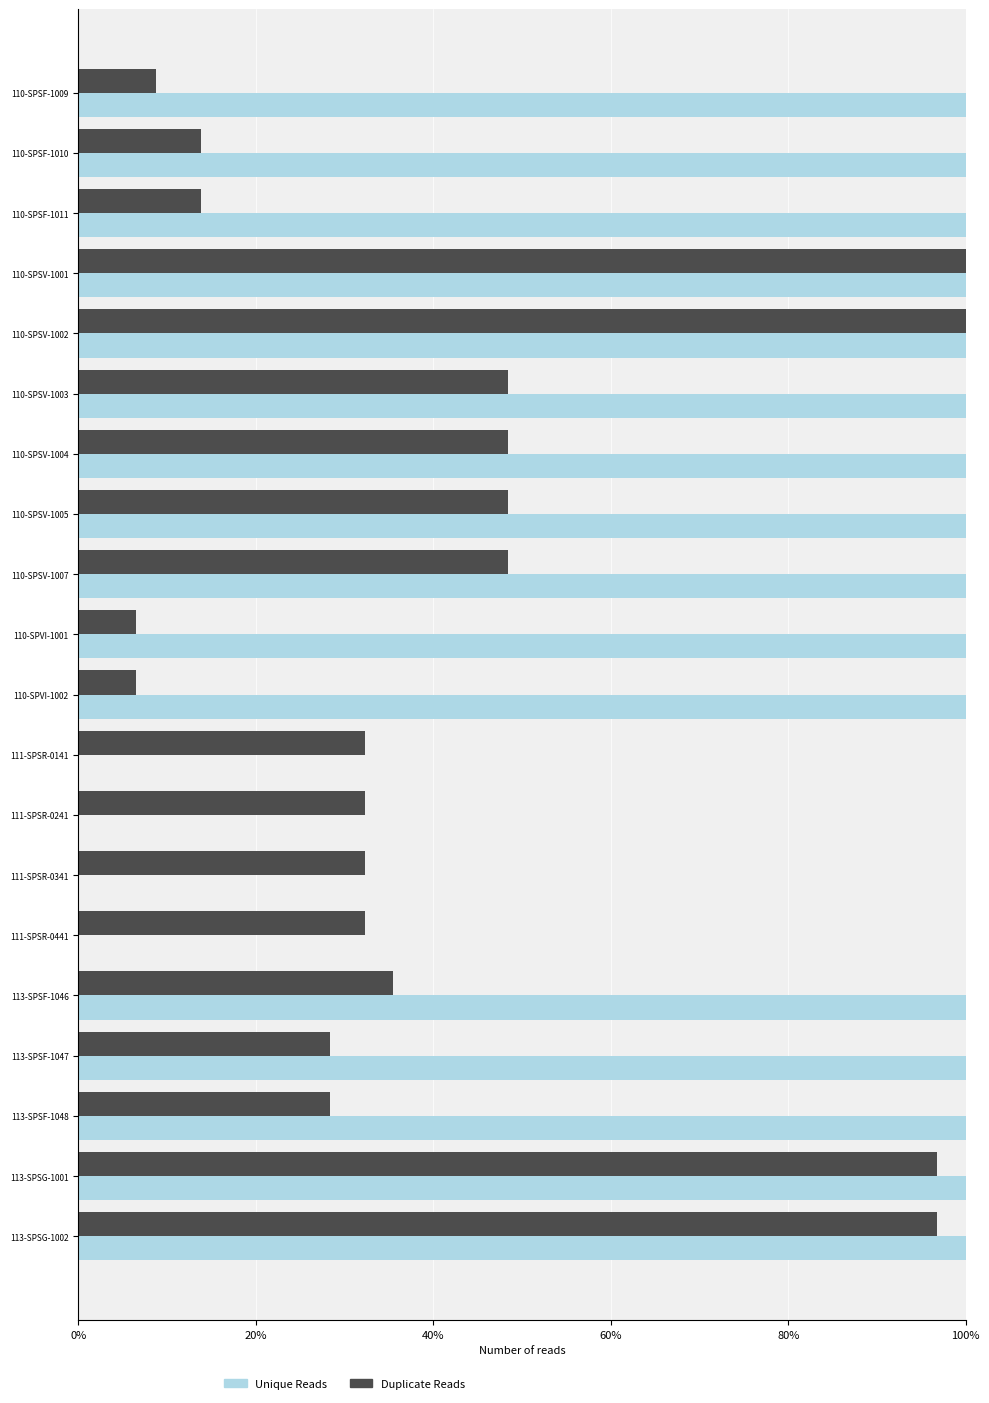

What are all the series names shown in the legend?

Unique Reads, Duplicate Reads